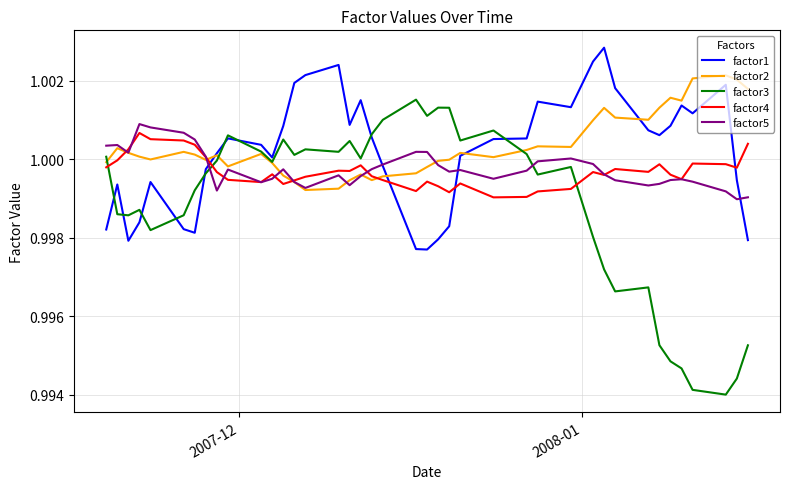

Does the chart display data point markers on the line(s)?

No